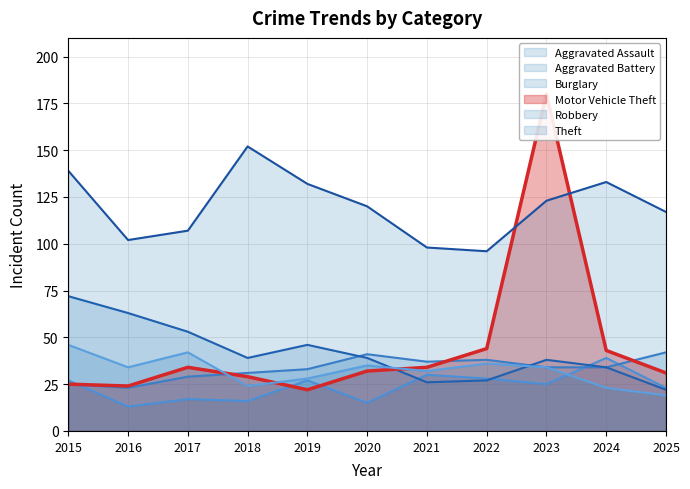

At 2017, list the series in order from largest to smallest.

Theft, Burglary, Robbery, Motor Vehicle Theft, Aggravated Battery, Aggravated Assault